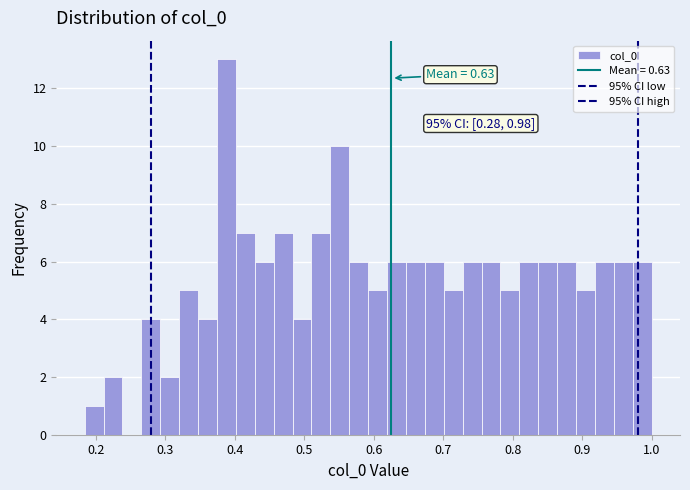

Around what value on the x-axis is the tallest bar? Give the approximate position of its centre, as read against the axis.

0.39